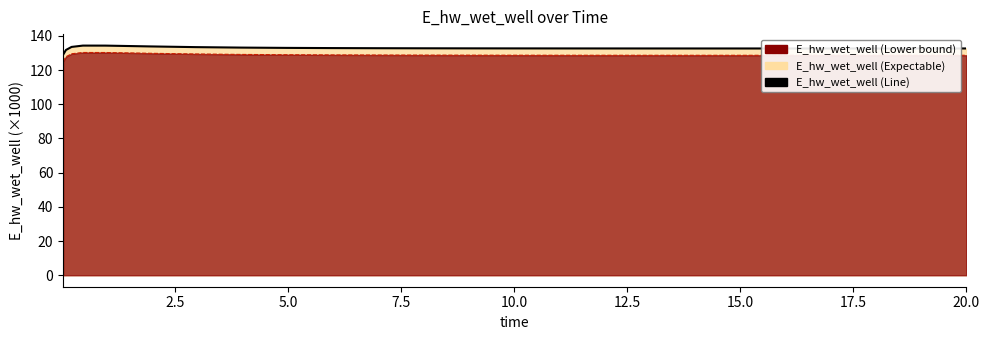

What is the average value?

132.8